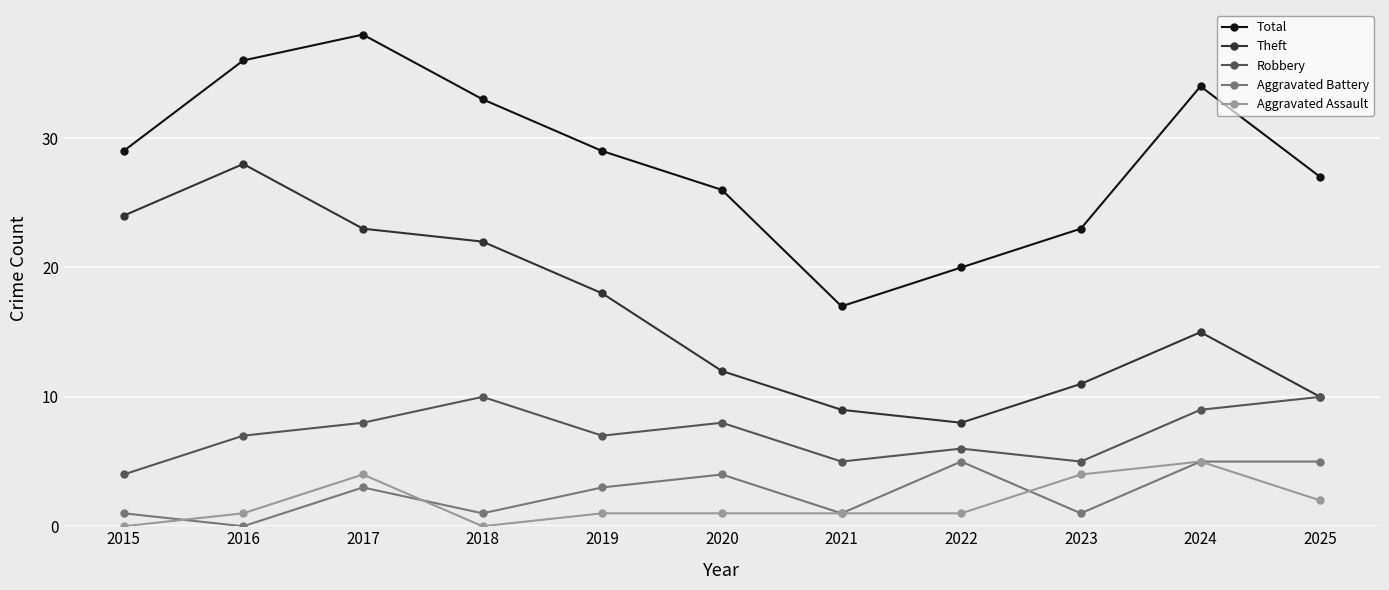

Where does the Theft series first go above 15?

2015